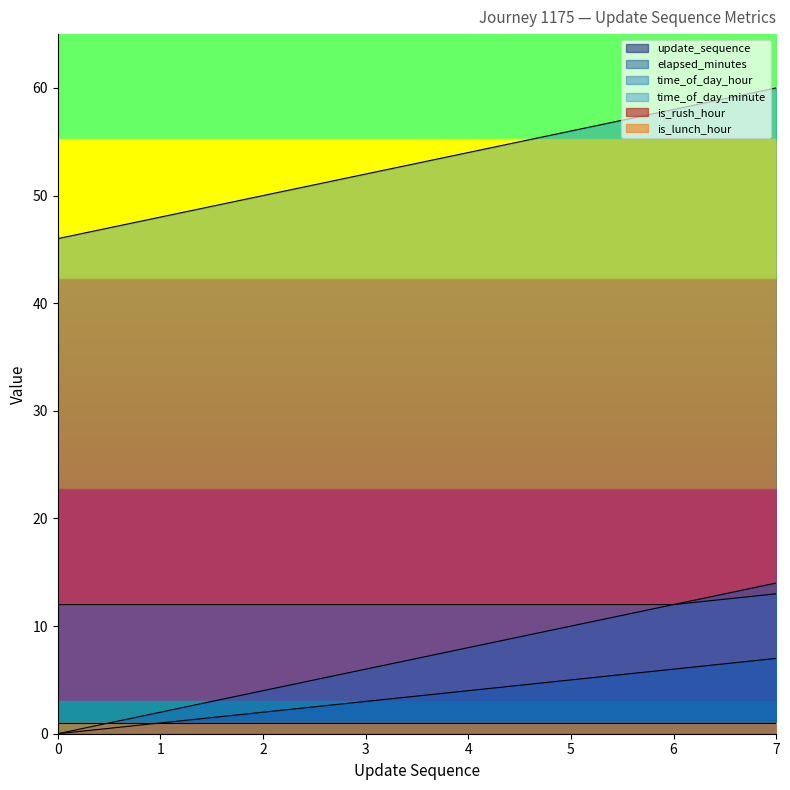

True or false: update_sequence has more than 2 points higher than both neighbors.

False